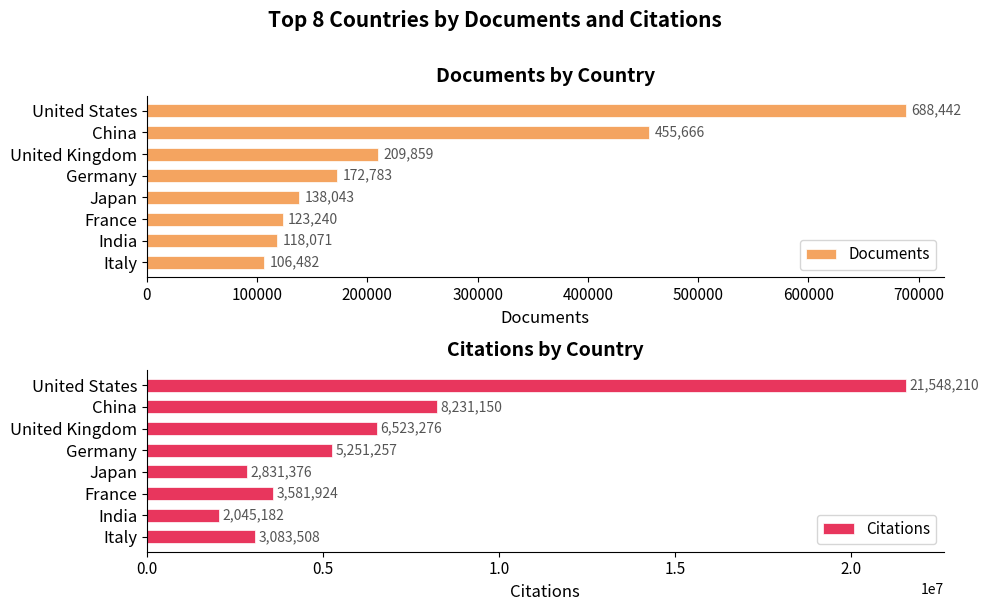

Between 200000 and 600000, which series saw the biggest shift?

Citations